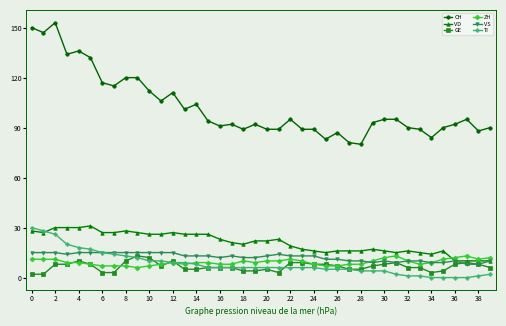

What is the lowest value of the CH series?

80